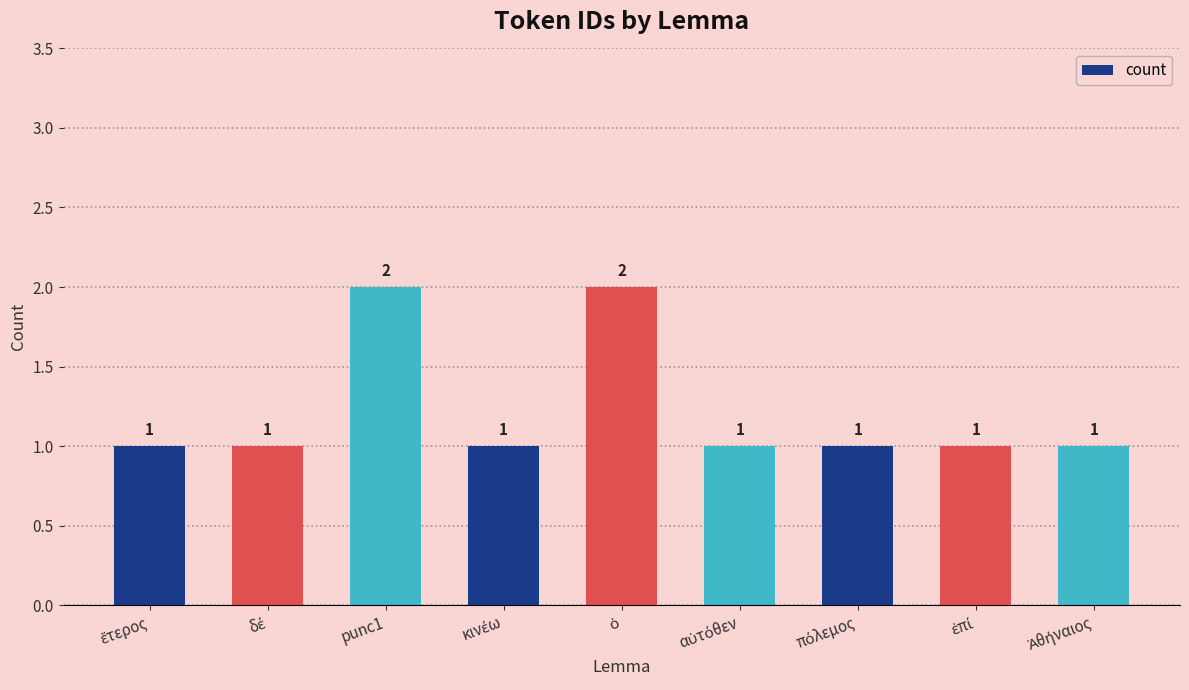

How many values are between 1 and 2?

9